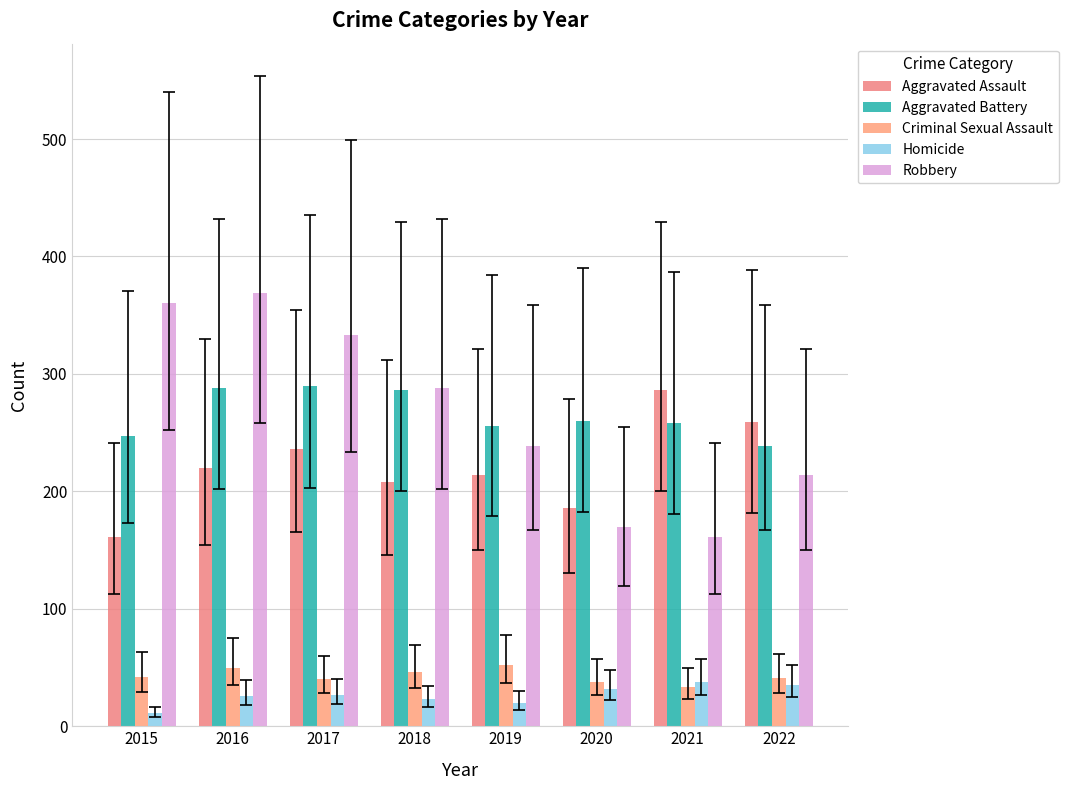

What is the sum of the Robbery values at 2017 and 2020?

503